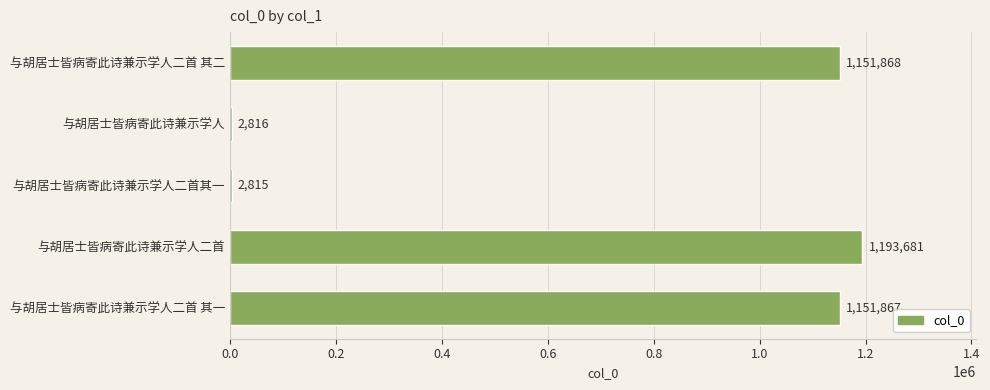

At which category does the chart reach its peak across all series?

与胡居士皆病寄此诗兼示学人二首